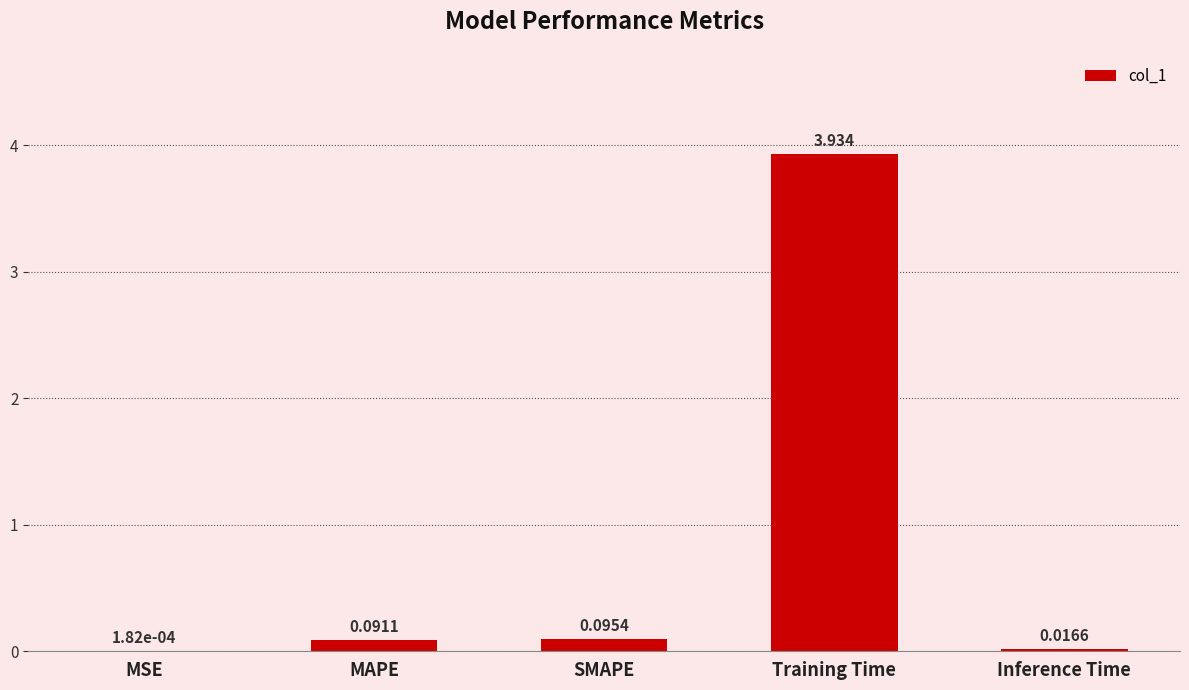

Which has a higher value, SMAPE or MSE?

SMAPE